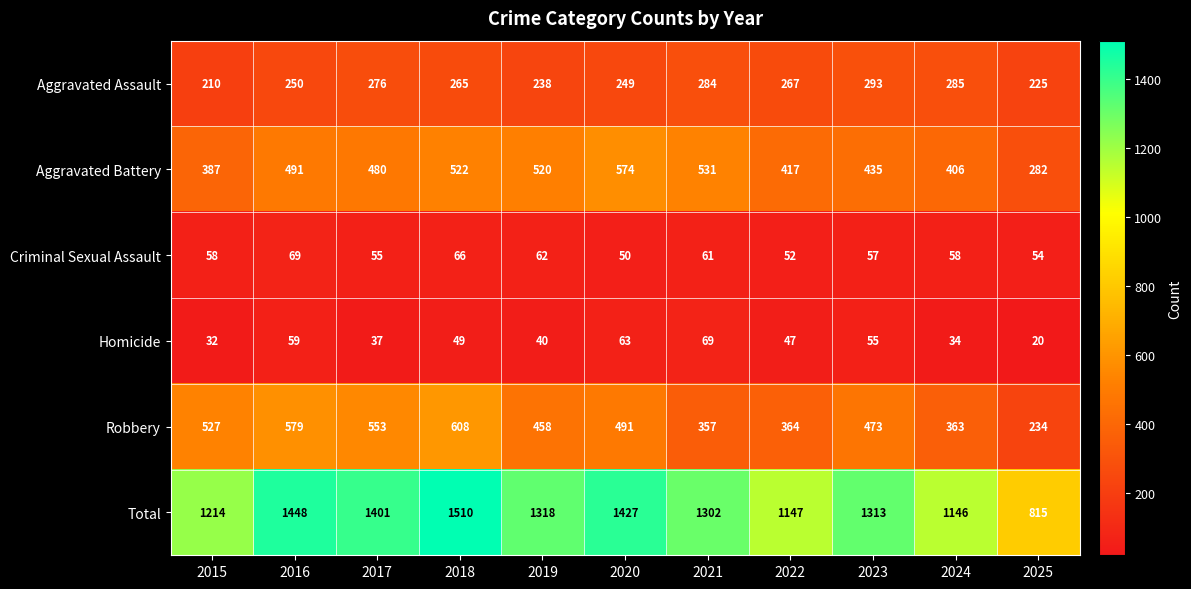

What is the minimum value shown in the chart?

20